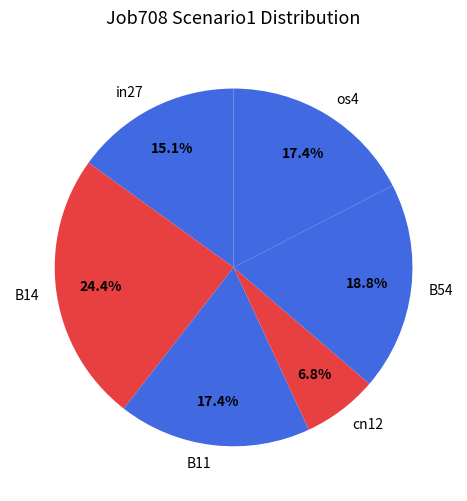

How many segments does this pie chart have?

6